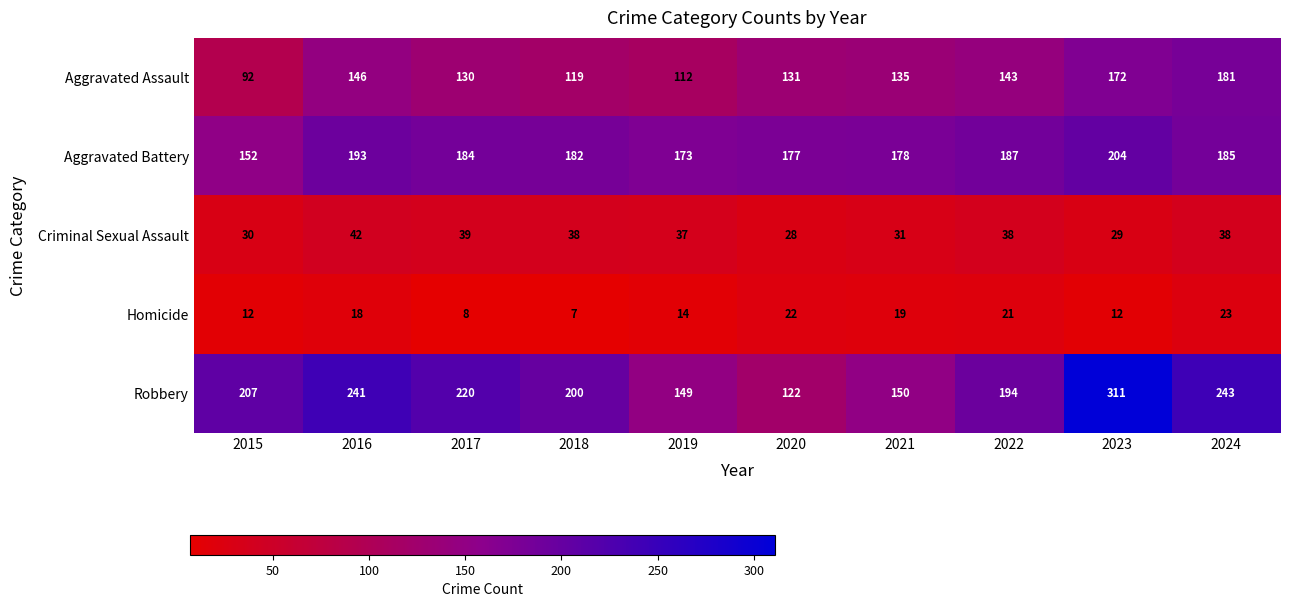

The value of Homicide at 2017 is 8. True or false?

True